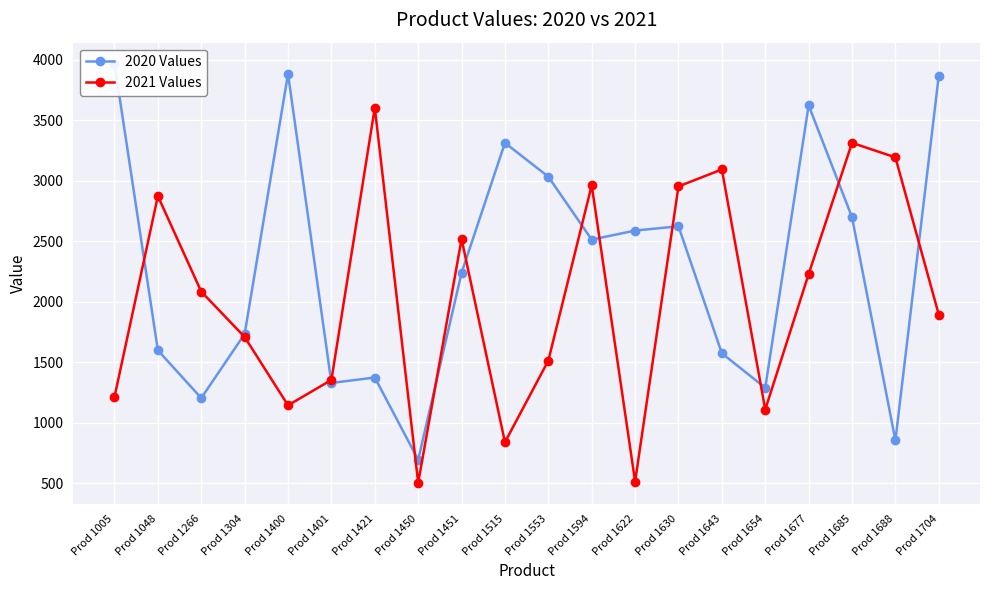

Is it true that 2021 Values equals 840 at Prod 1515?

True